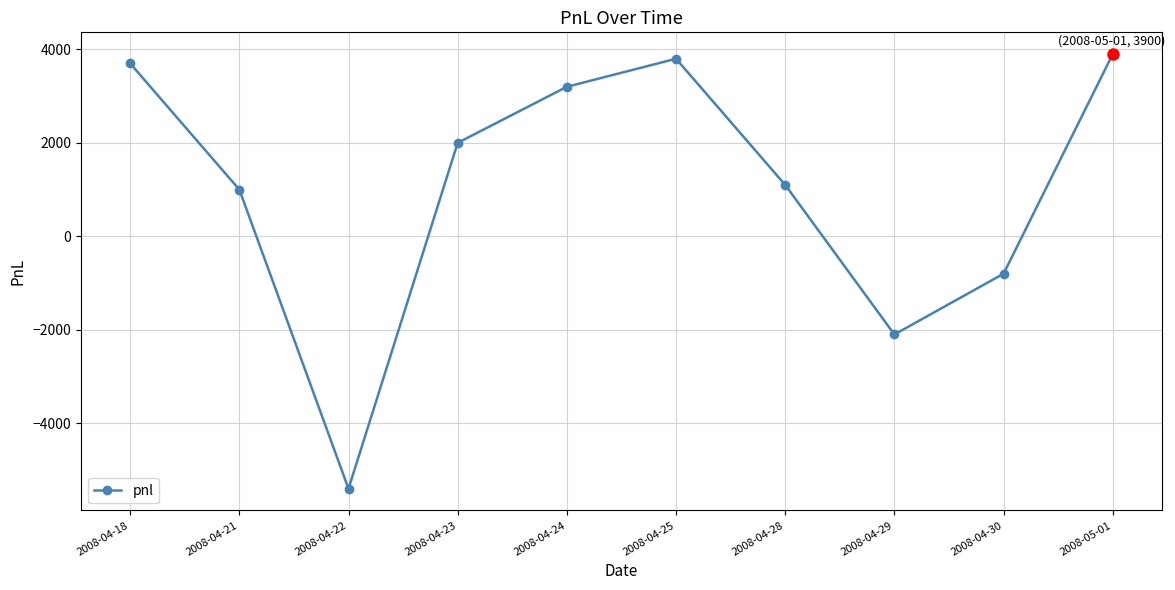

What is the minimum value shown in the chart?

-5400